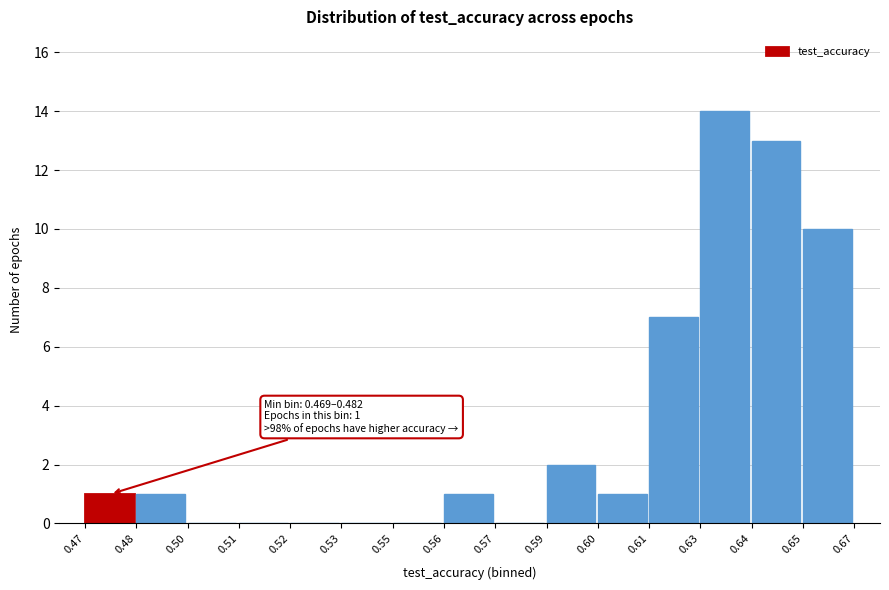

Reading left to right, transcribe all the data shown in this chart.

0.47=1	0.48=1	0.50=0	0.51=0	0.52=0	0.53=0	0.55=0	0.56=1	0.57=0	0.59=2	0.60=1	0.61=7	0.63=14	0.64=13	0.65=10